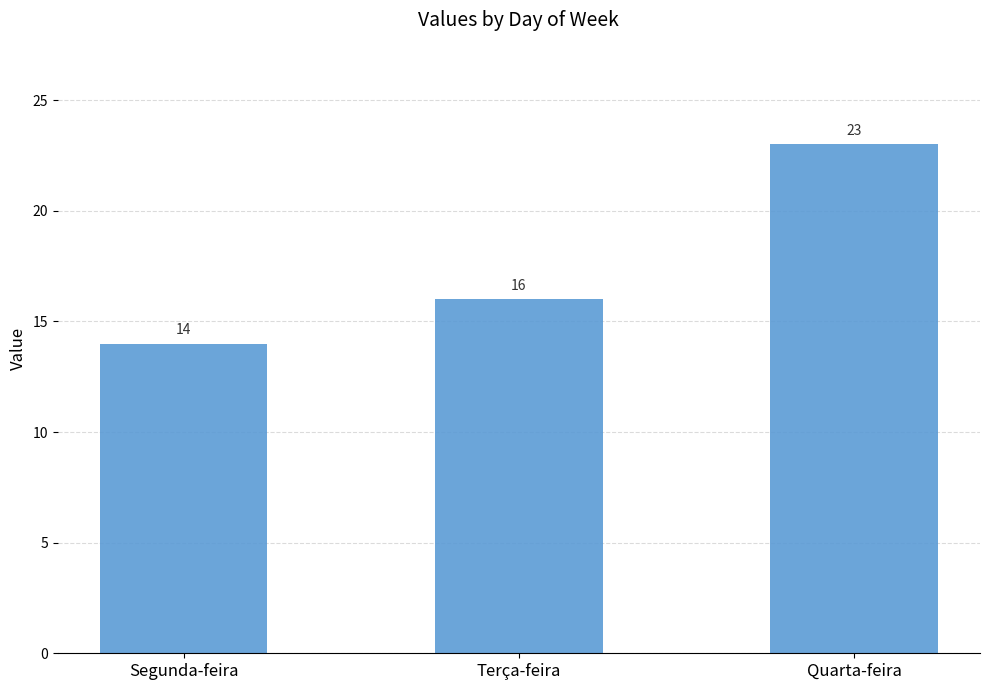

The chart shows a value of 14 at Segunda-feira. True or false?

True